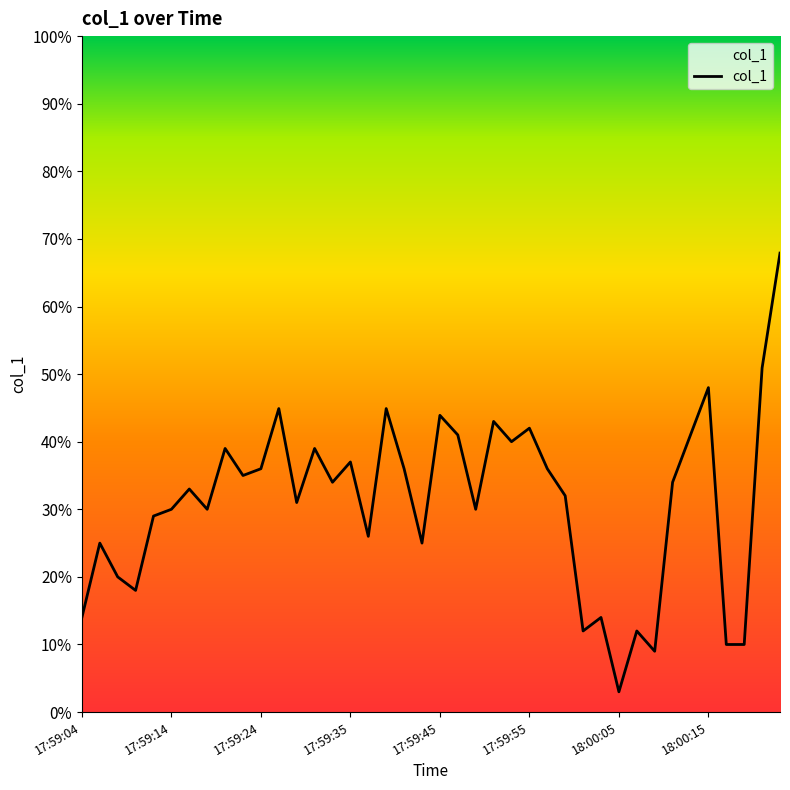

What is the greatest value displayed?

67.9